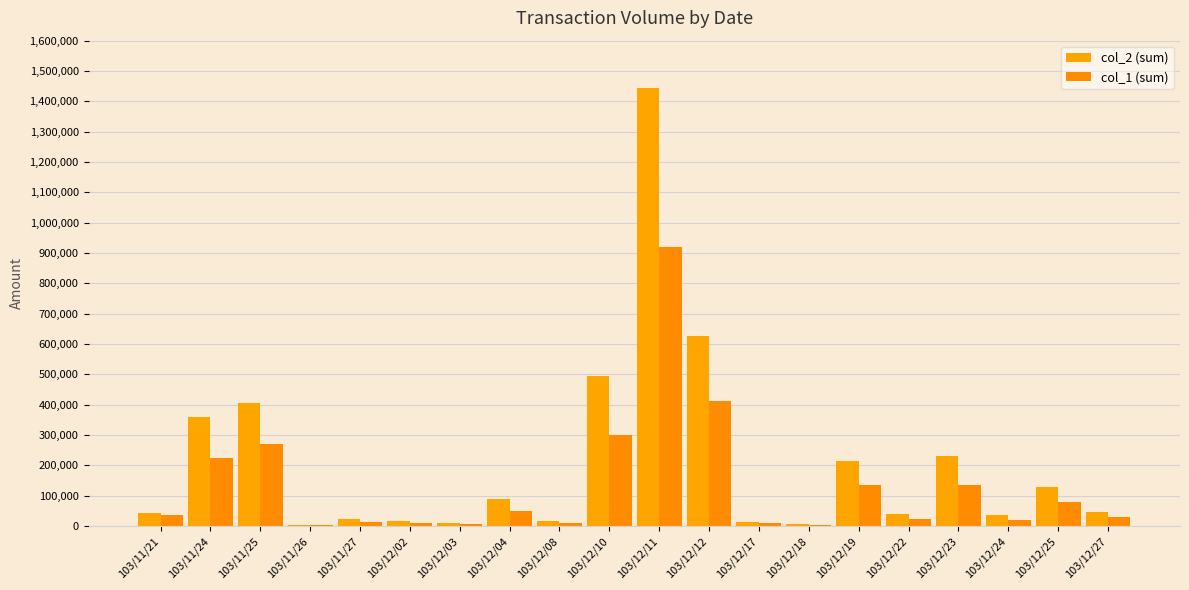

Which series has the largest total across all categories?

col_2 (sum)